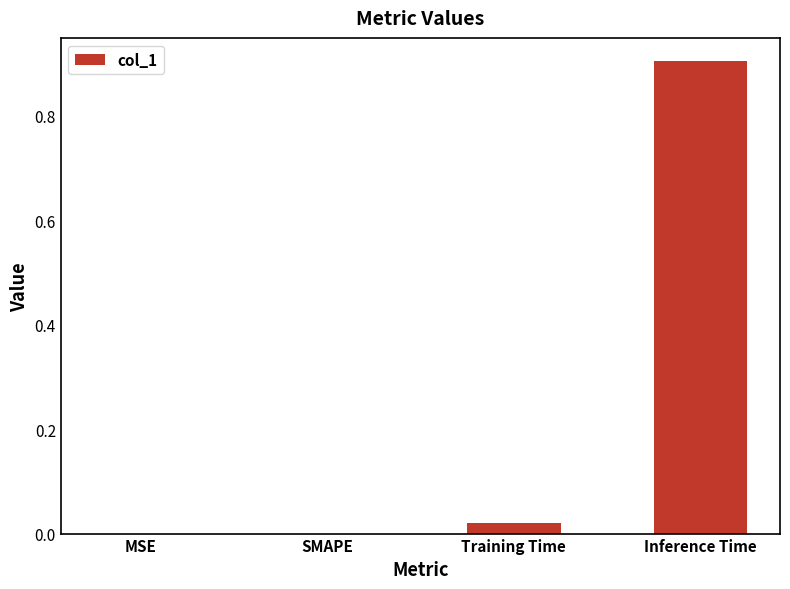

Between Inference Time and MSE, which is larger?

Inference Time